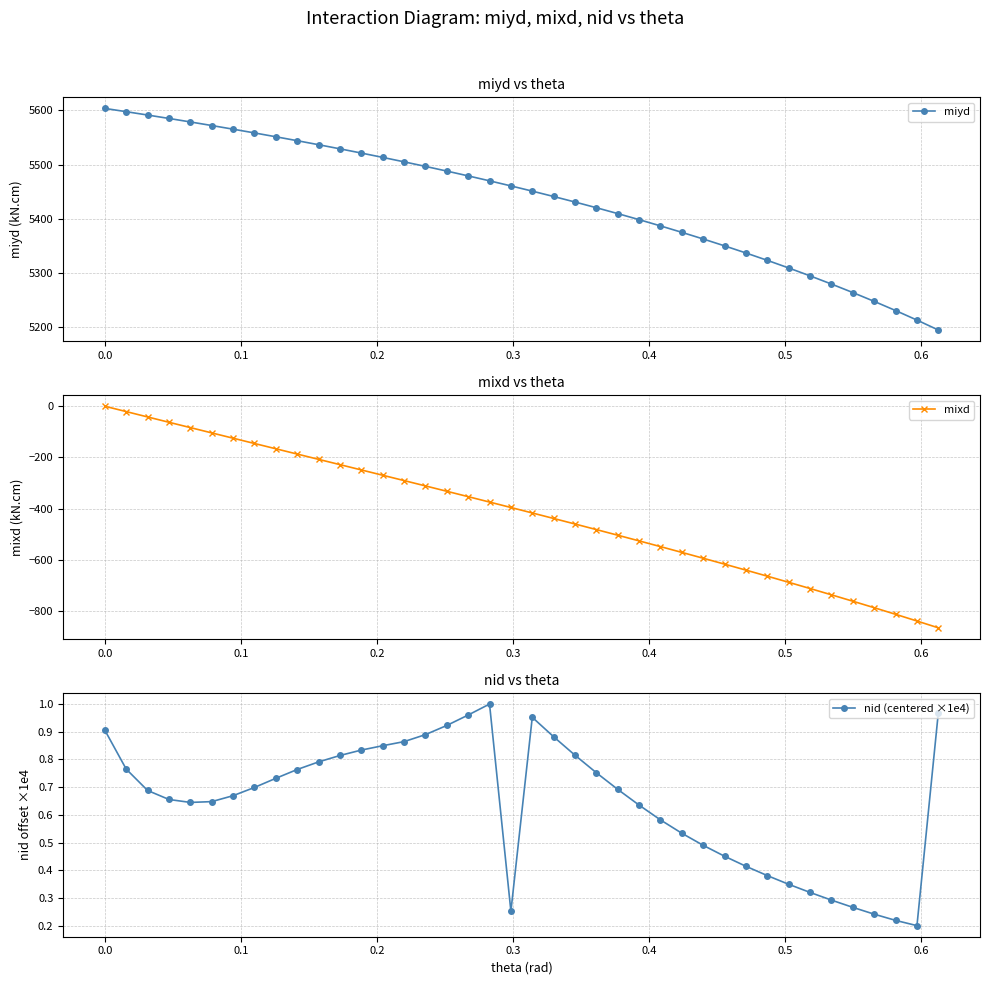

What is the maximum value shown in the chart?

5603.8